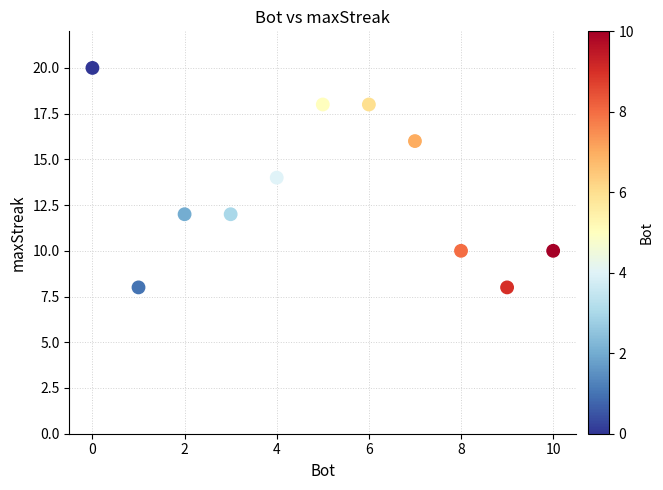

What is the average Y value?

13